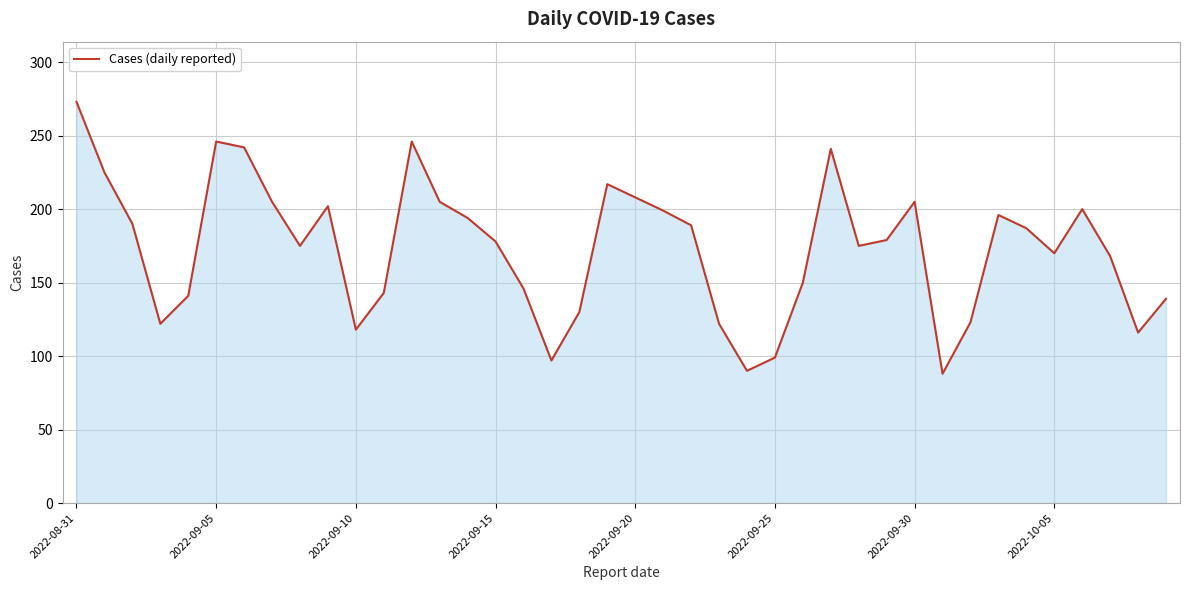

What is the minimum value shown in the chart?

88